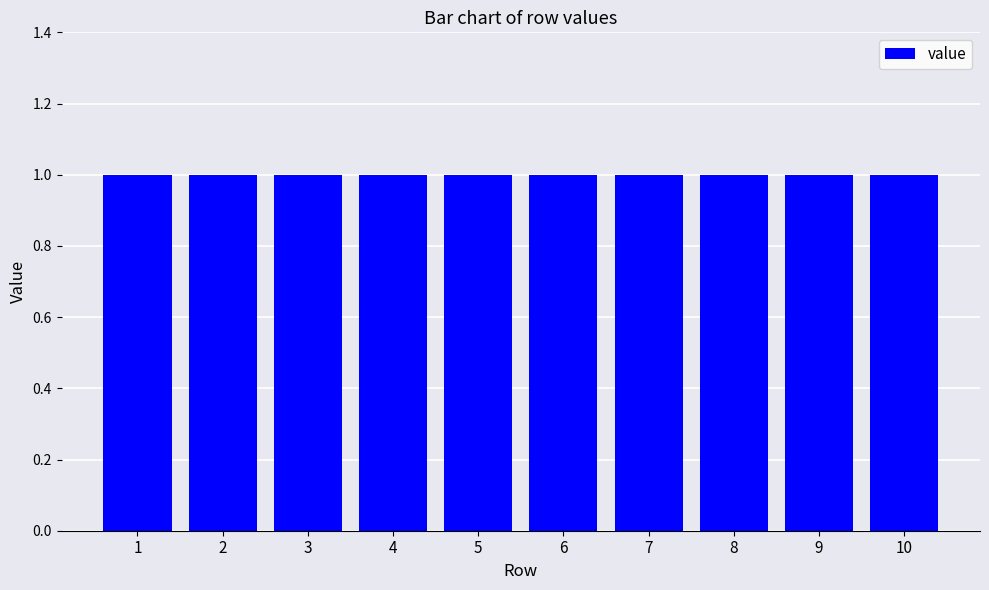

Count the 1 values in the range 0 to 1.

10